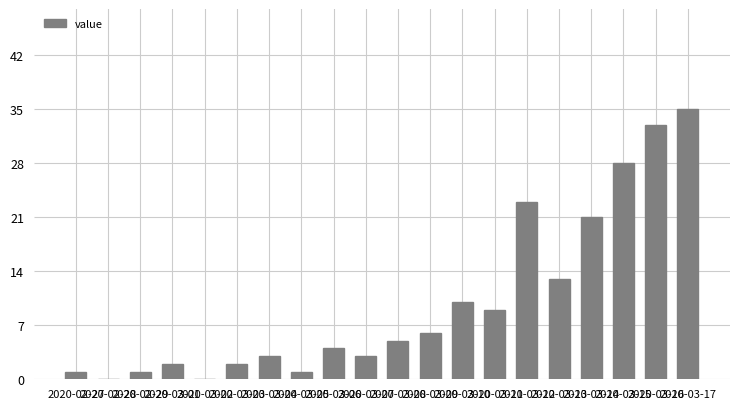

What is the greatest value displayed?

35